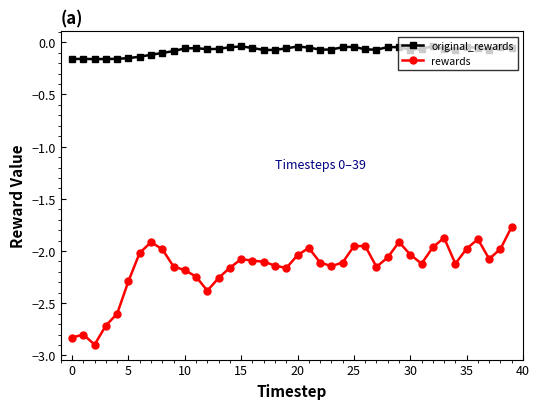

In rewards, how many points are lower than both neighbors (excluding endpoints)?

8